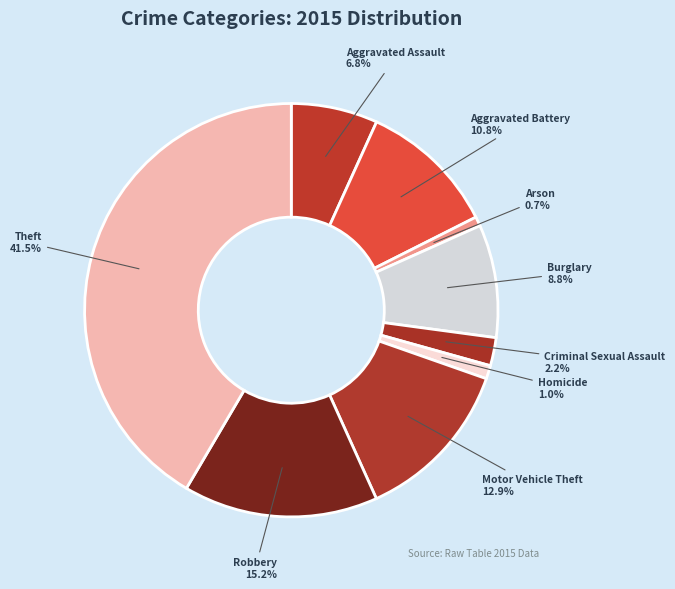

The Burglary slice represents 9% of the pie. True or false?

True